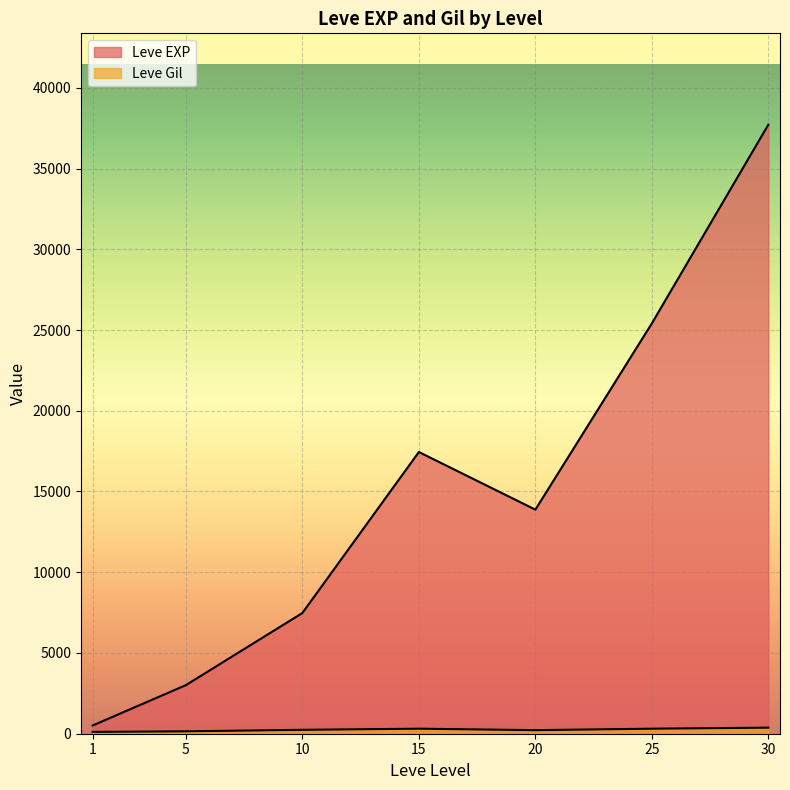

Which series ends up on top after the final intersection of Leve Gil and Leve EXP?

Leve EXP